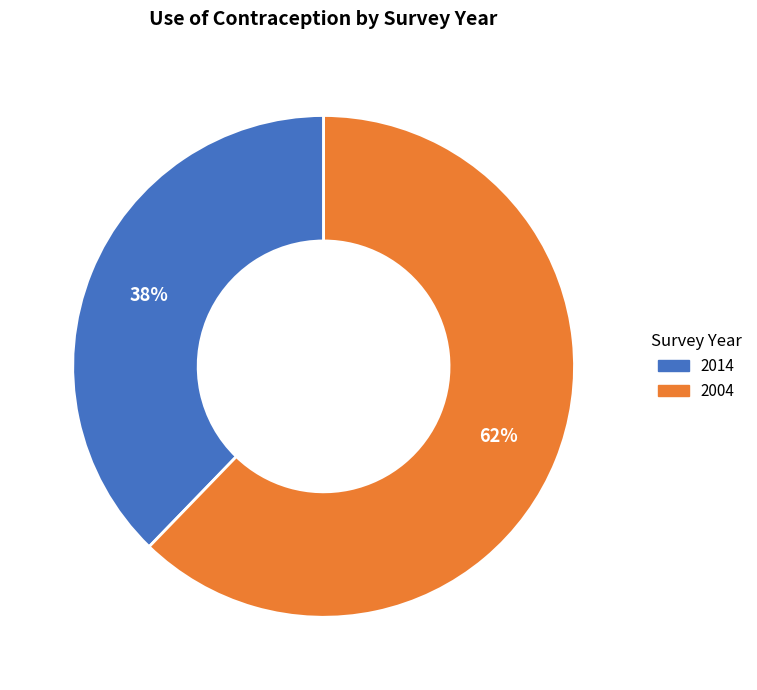

Do 2004 and 2014 together represent more than half of the pie?

Yes